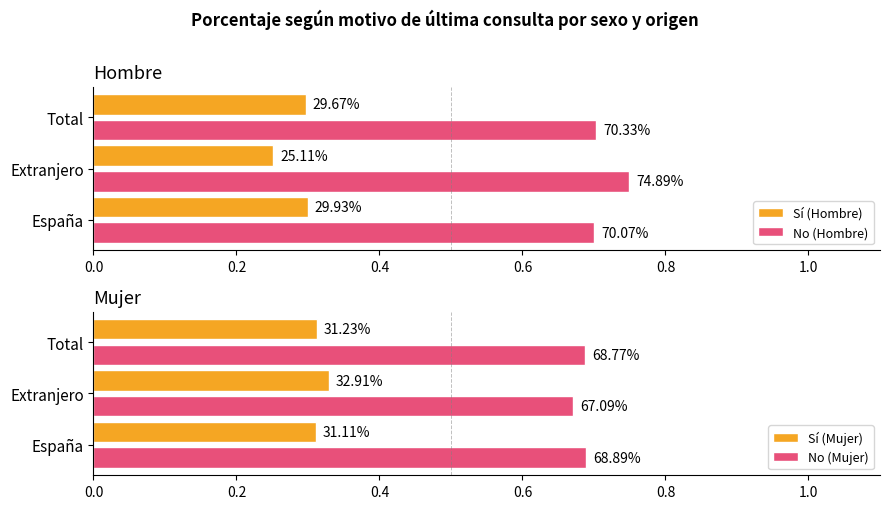

What are all the series names shown in the legend?

Sí (Hombre), No (Hombre), Sí (Mujer), No (Mujer)